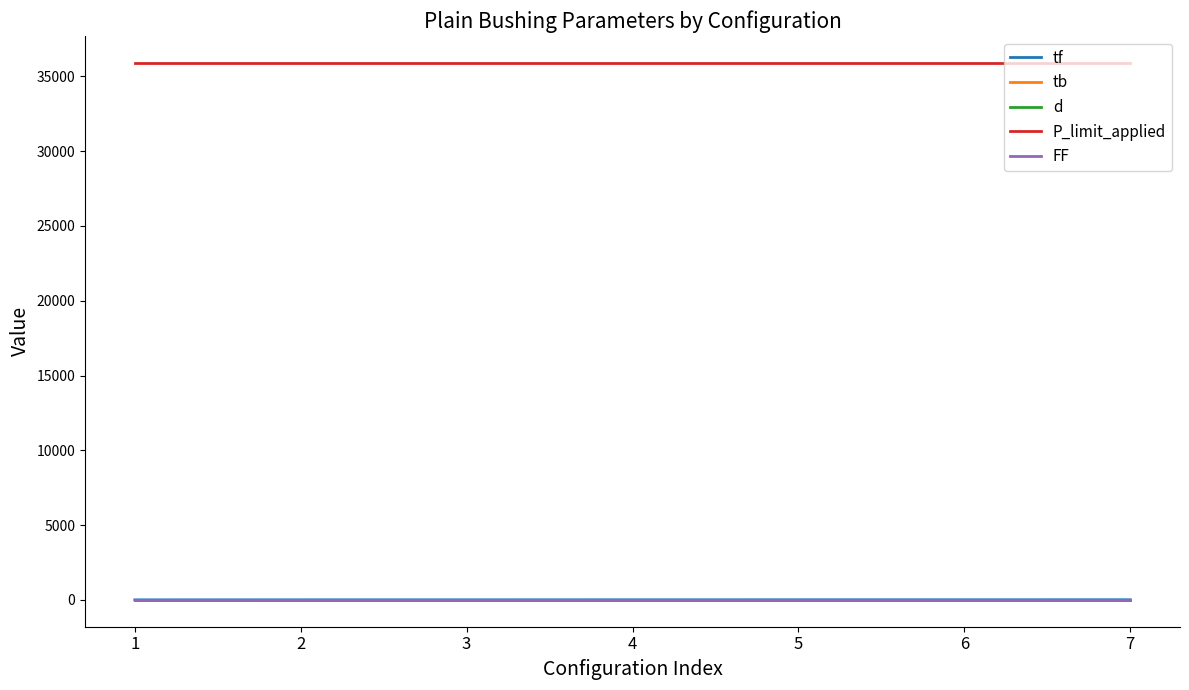

Which series has the largest total across all categories?

P_limit_applied